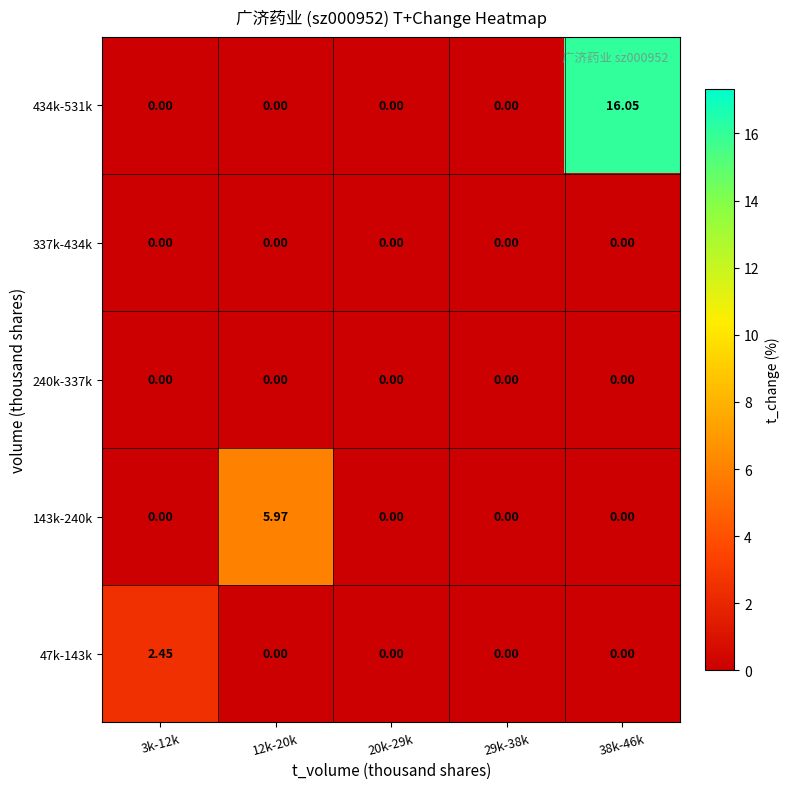

Count the number of categories in the chart.

5